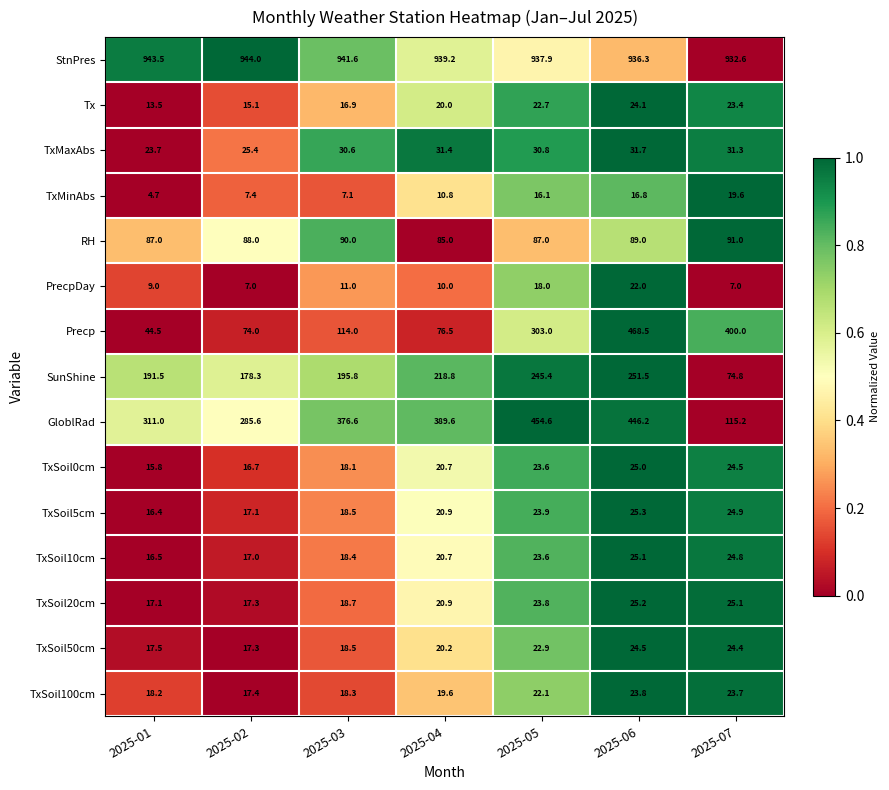

True or false: Tx has a value of 7.1 at 2025-06.

False